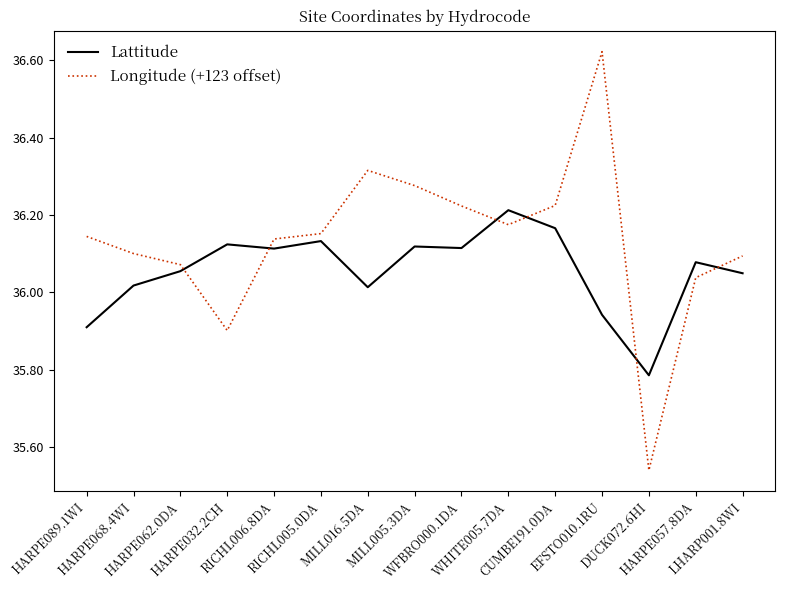

Does the chart have visible grid lines?

No